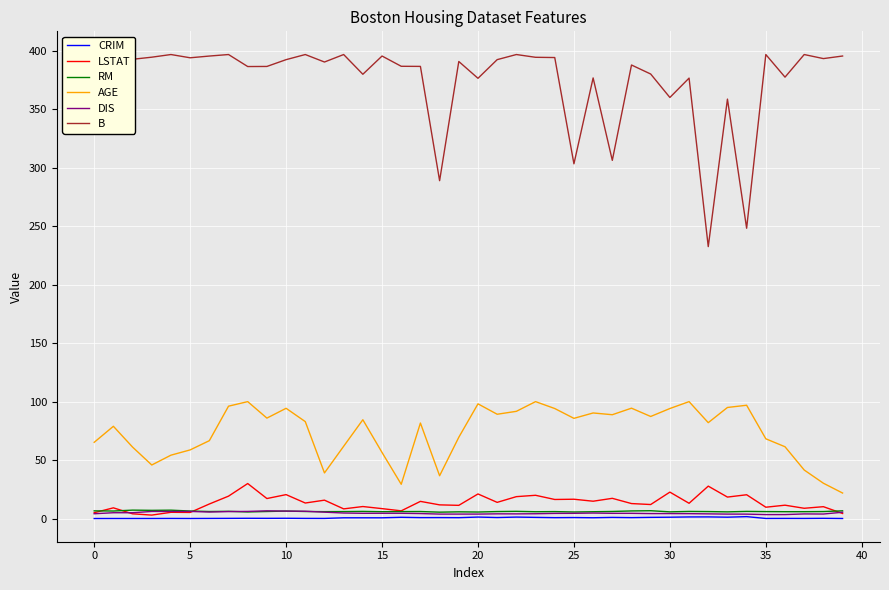

What is the spread (max minus min) of values at 19?

390.2